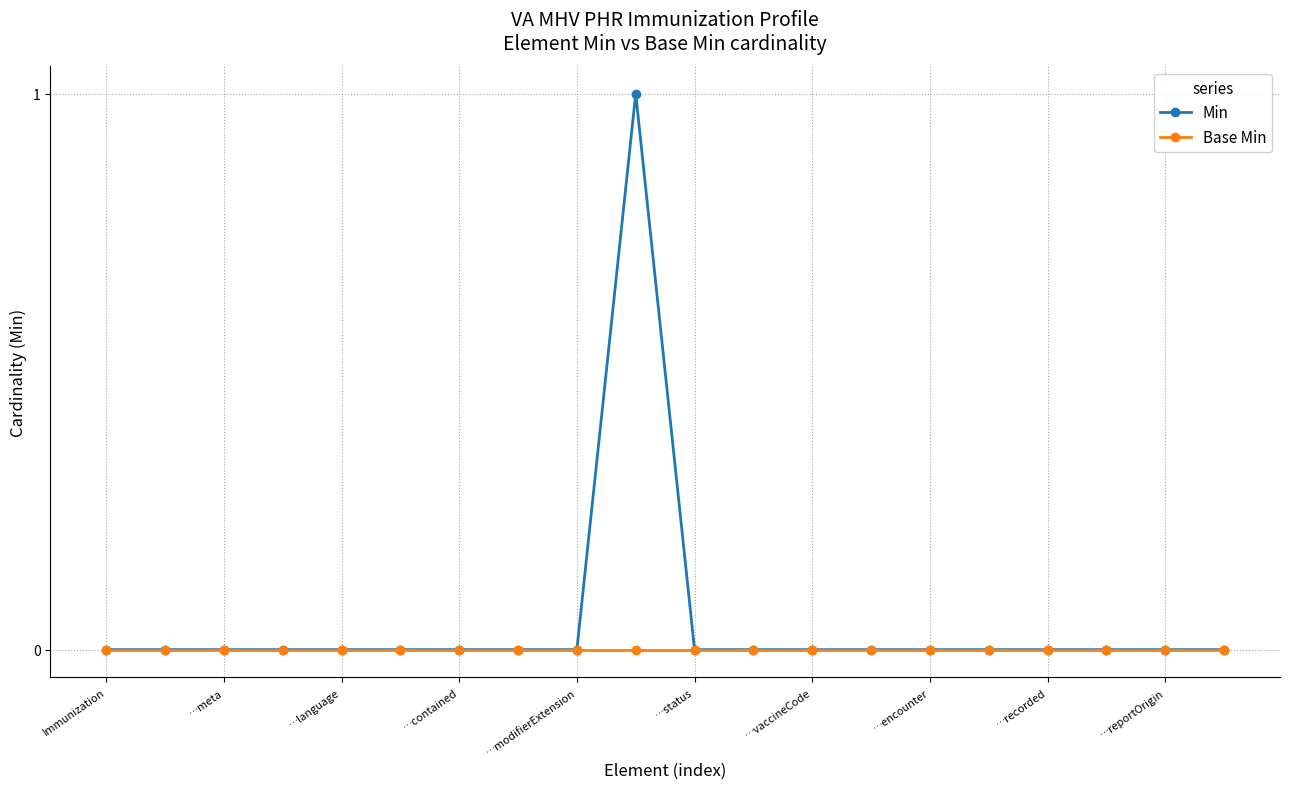

Which series has the widest spread of values?

Min